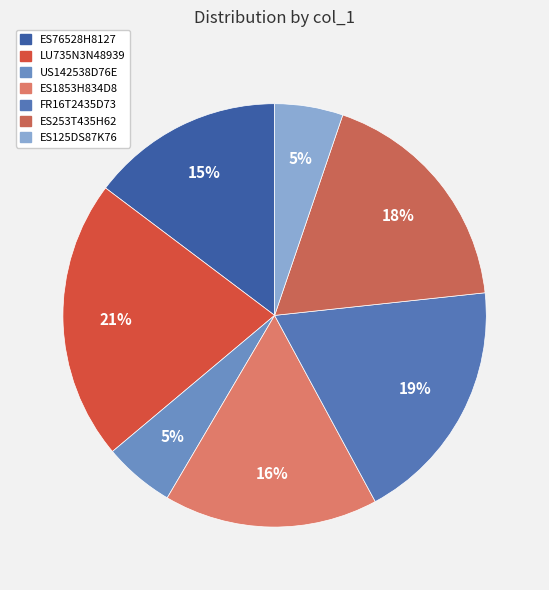

How many segments does this pie chart have?

7